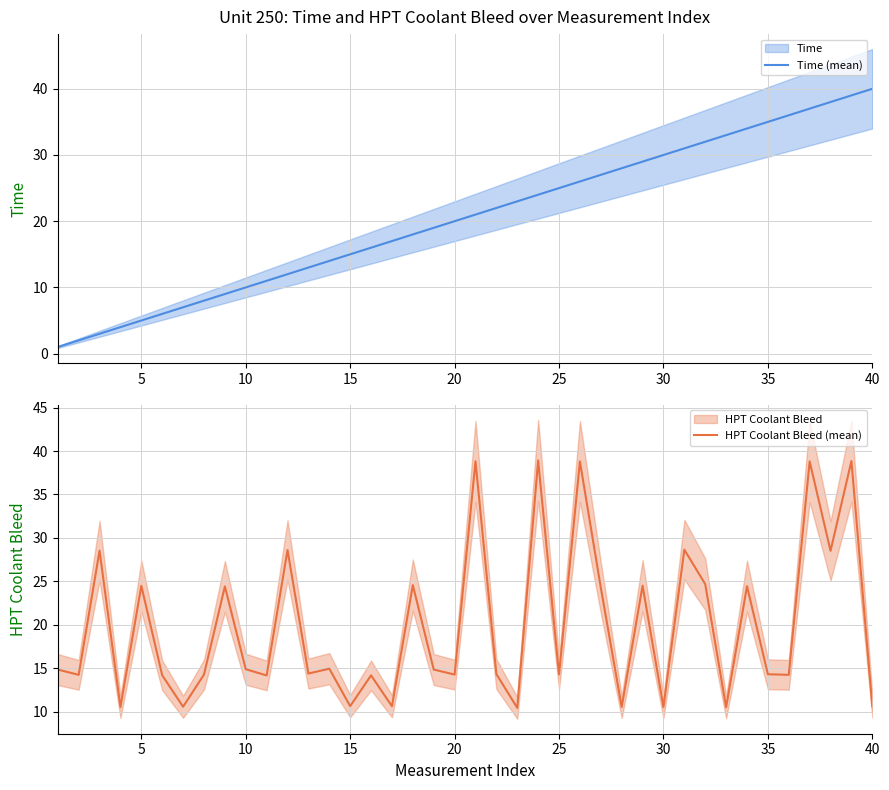

True or false: Time (mean) has a value of 13 at 35.

False